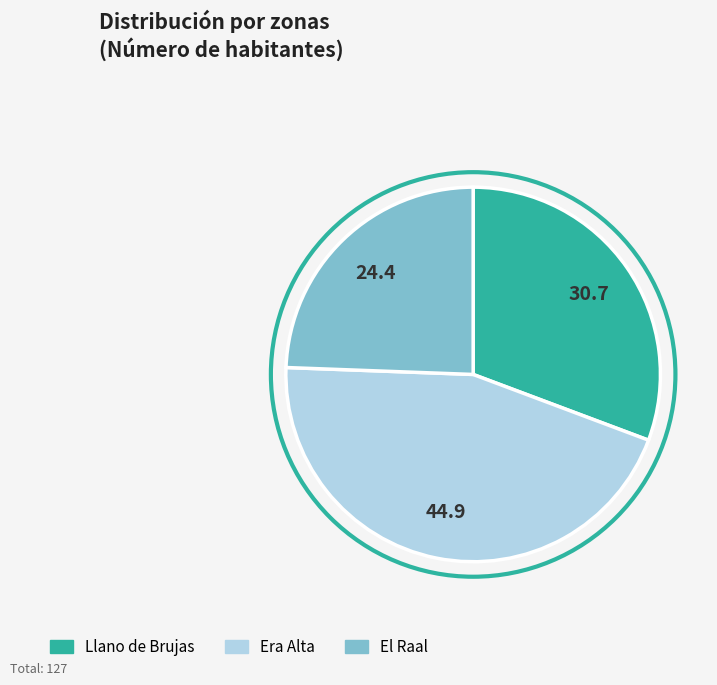

Which slice is the largest?

Era Alta